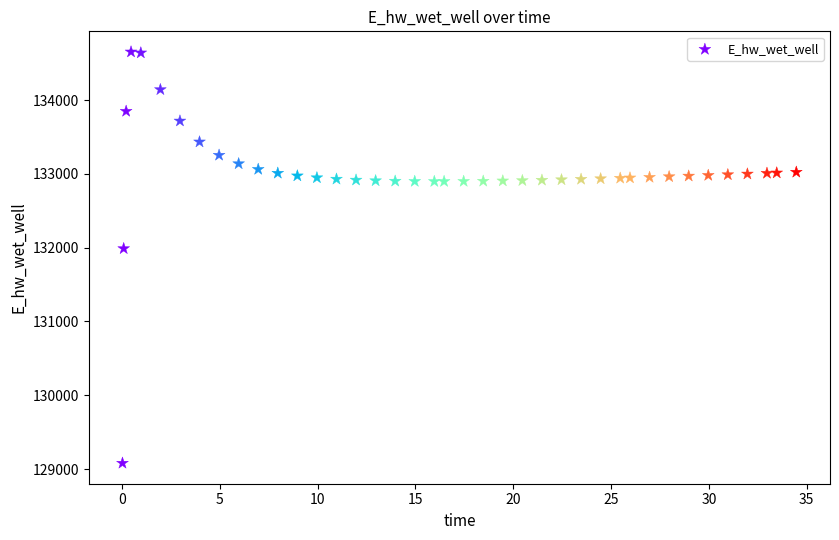

What Y value in the scatter plot is closest to 131865?

131986.8